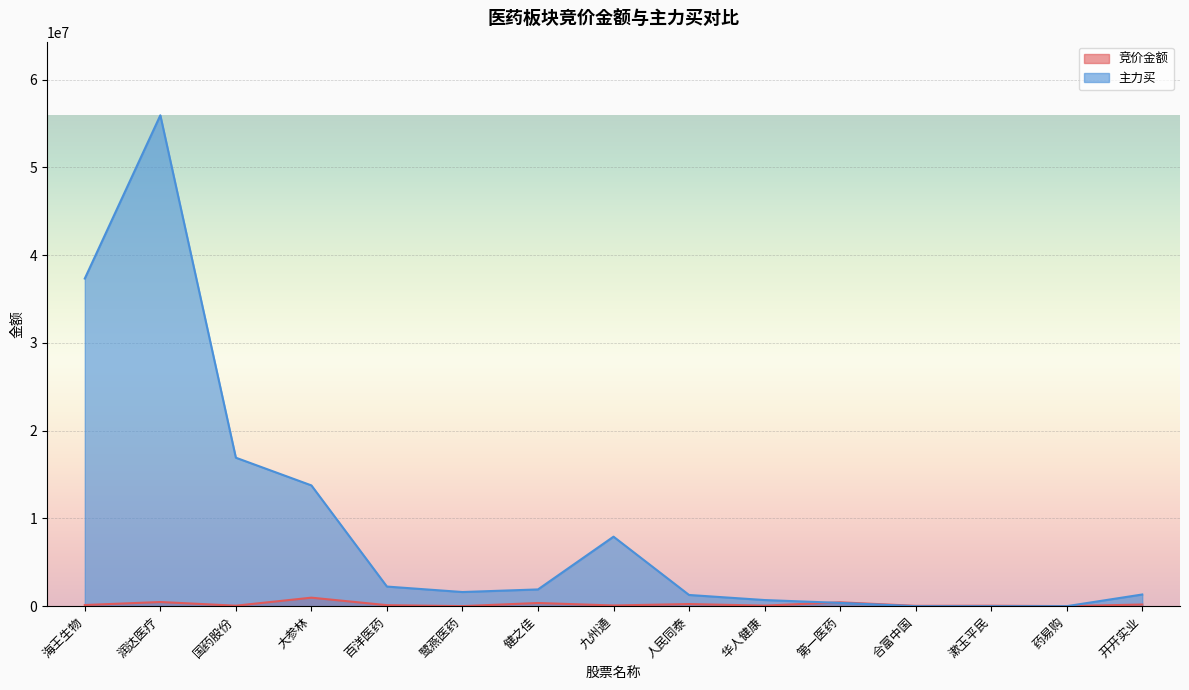

What is the difference between the 竞价金额 values at 九州通 and 润达医疗?

393800